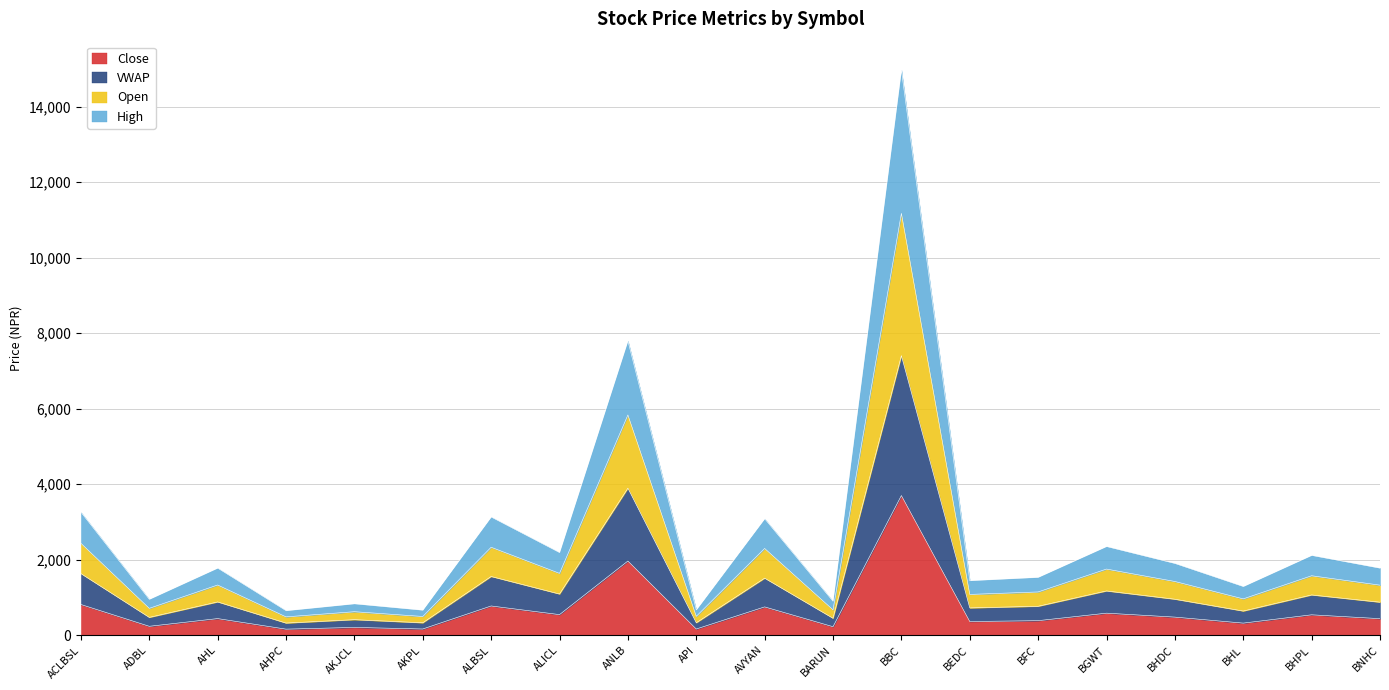

Is the value of Close at ALICL greater than the value of High at AKJCL?

Yes